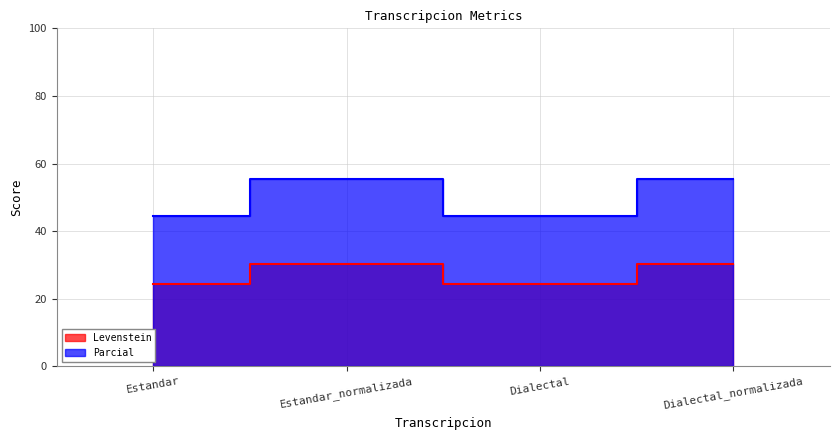

Which series has the largest total across all categories?

Parcial